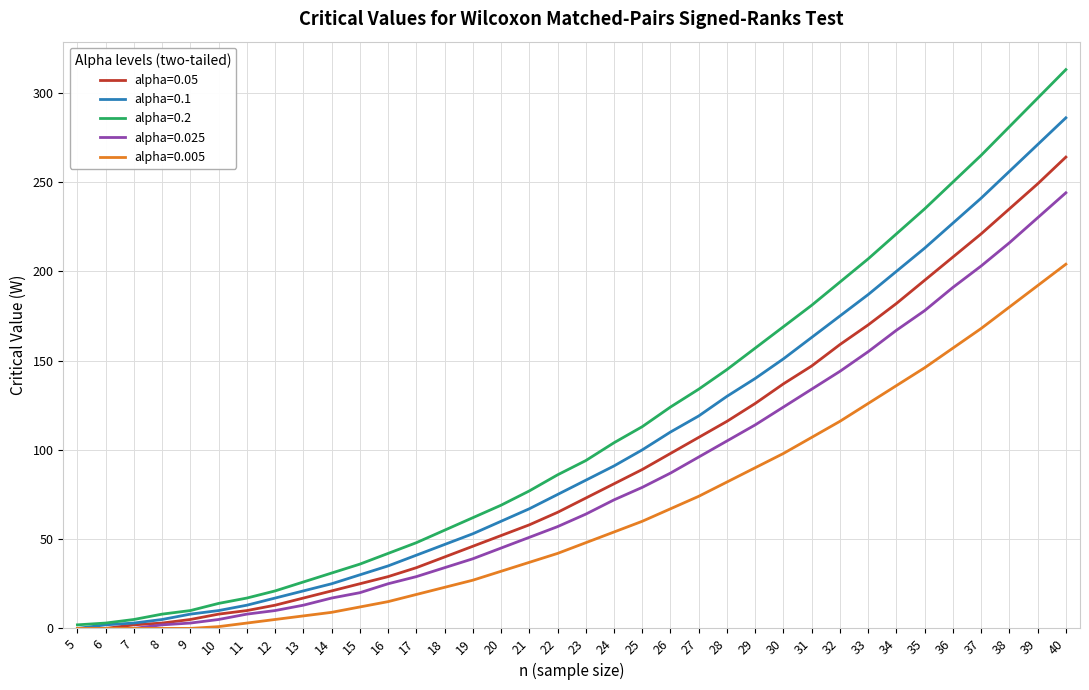

What is the sum of all alpha=0.025 values?

2961